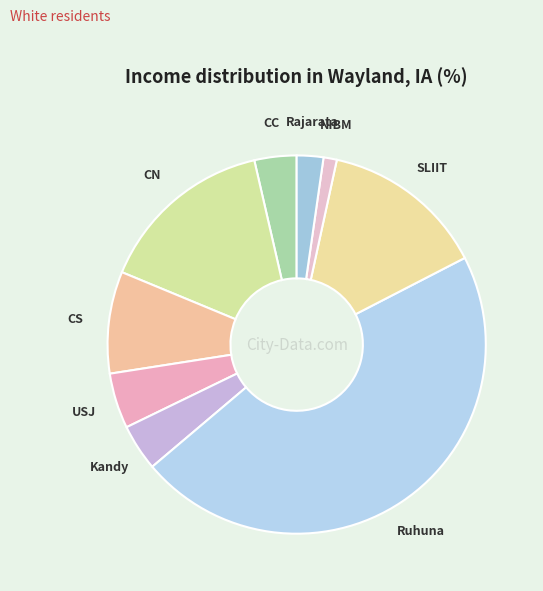

Do Ruhuna and CN together represent more than half of the pie?

Yes